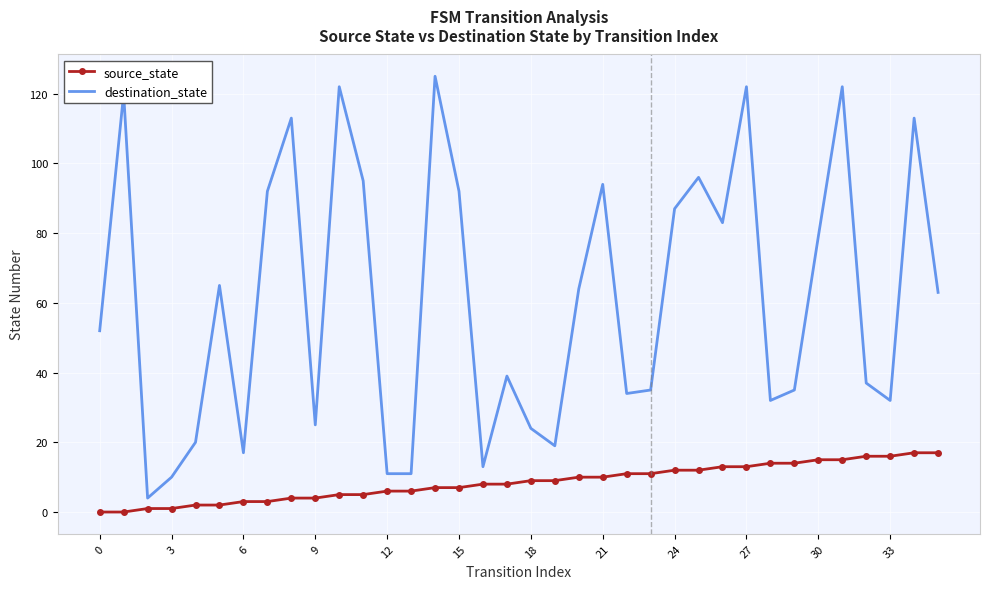

What is the average value of the destination_state series?

61